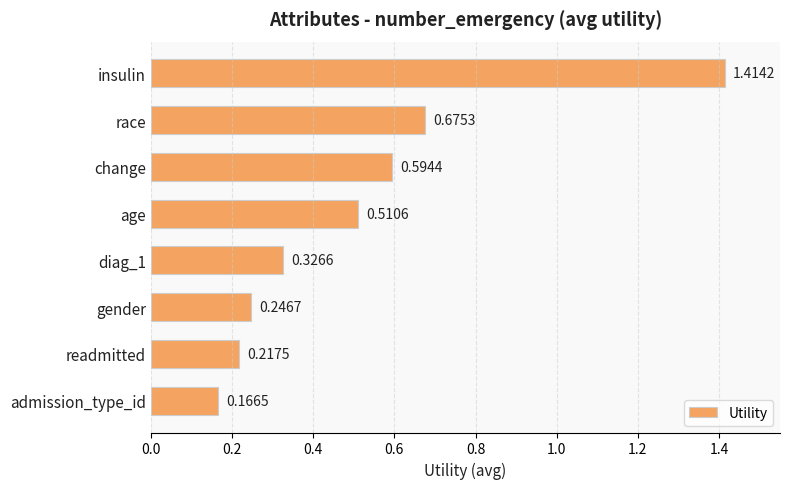

List the labels in order of value, largest first.

insulin, race, change, age, diag_1, gender, readmitted, admission_type_id